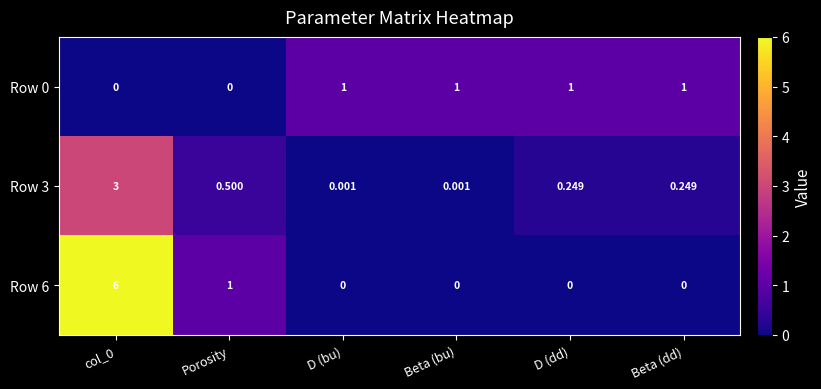

At which label is Row 6 closest to 3?

Porosity